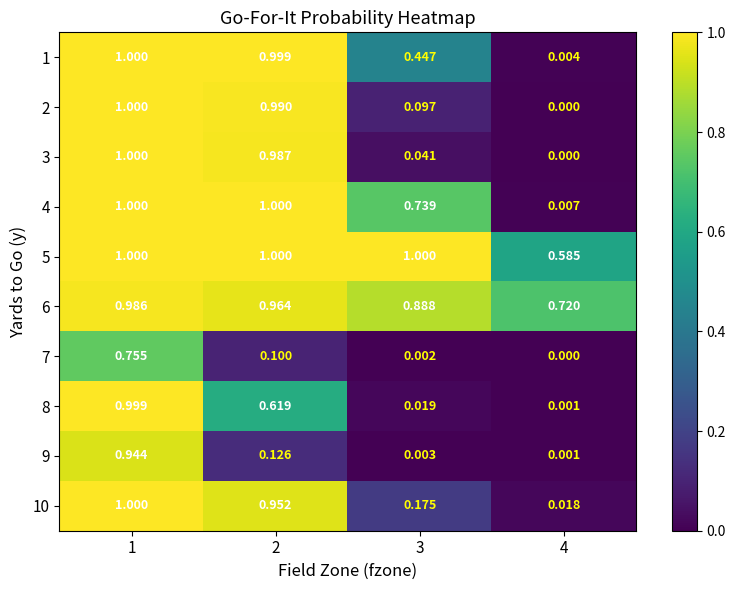

Reading left to right, transcribe all the data shown in this chart.

1: 1=1.0	2=1.0	3=0.4	4=0.0
2: 1=1.0	2=1.0	3=0.1	4=0.0
3: 1=1.0	2=1.0	3=0.0	4=0.0
4: 1=1.0	2=1.0	3=0.7	4=0.0
5: 1=1.0	2=1.0	3=1.0	4=0.6
6: 1=1.0	2=1.0	3=0.9	4=0.7
7: 1=0.8	2=0.1	3=0.0	4=0.0
8: 1=1.0	2=0.6	3=0.0	4=0.0
9: 1=0.9	2=0.1	3=0.0	4=0.0
10: 1=1.0	2=1.0	3=0.2	4=0.0